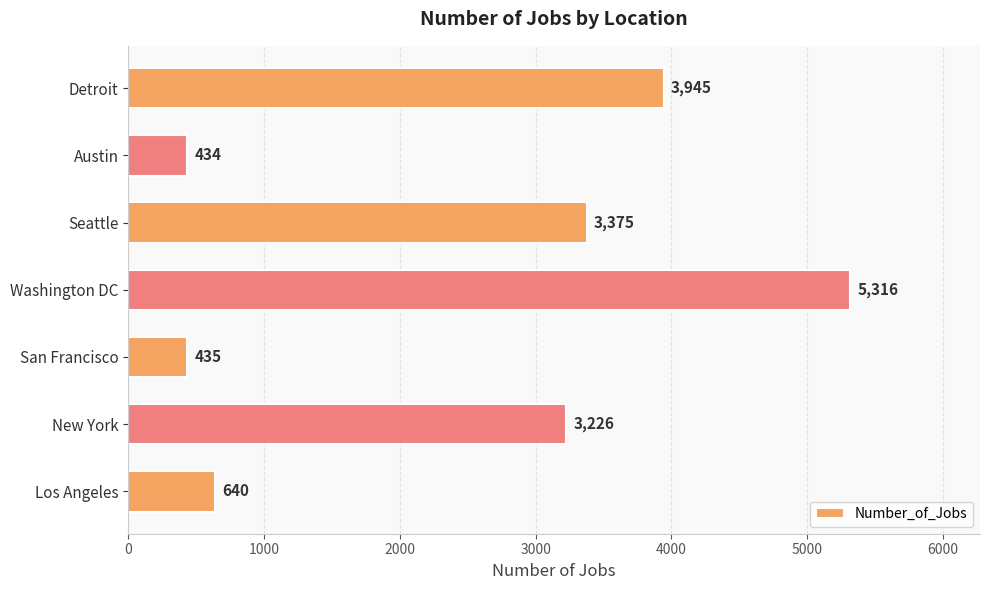

What is the average value?

2482